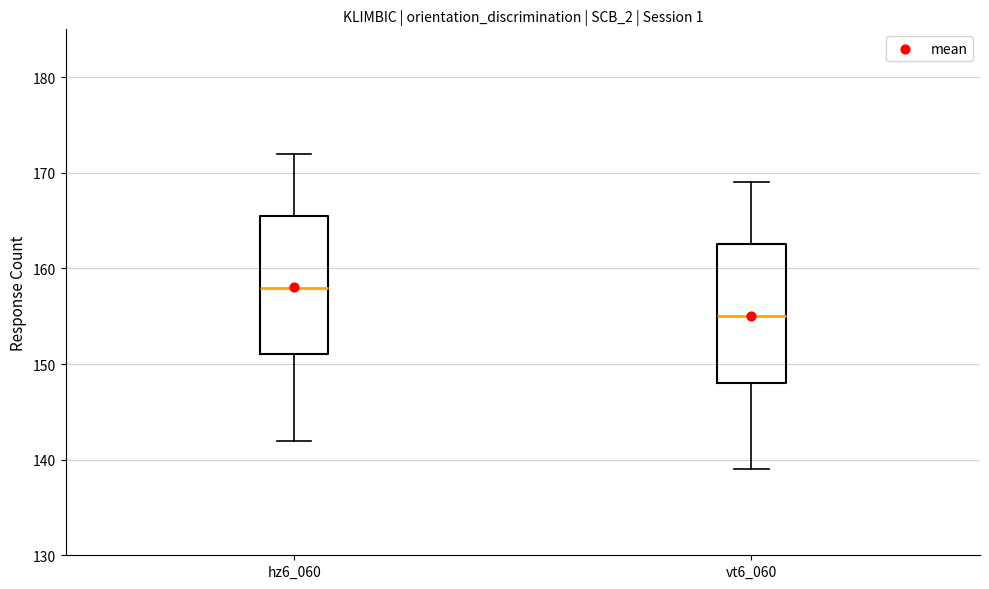

Where is the upper edge of the box for hz6_060 on the y-axis? The values are not printed on the chart, so give them approximately, as read against the axis.

166